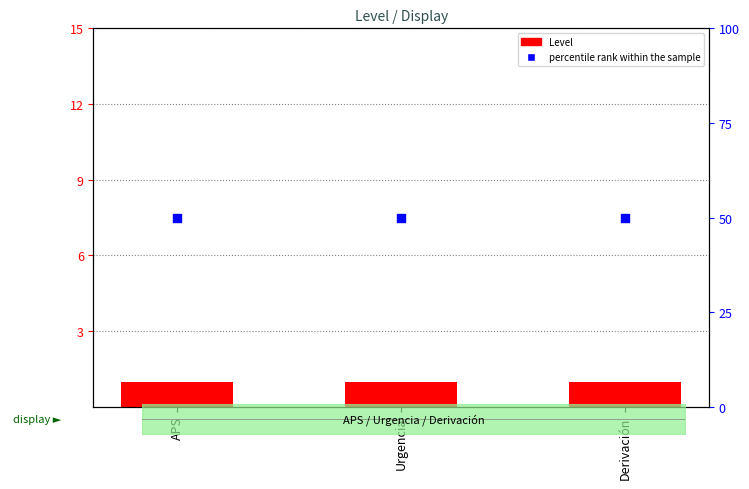

Which series reaches the minimum Y coordinate?

Level